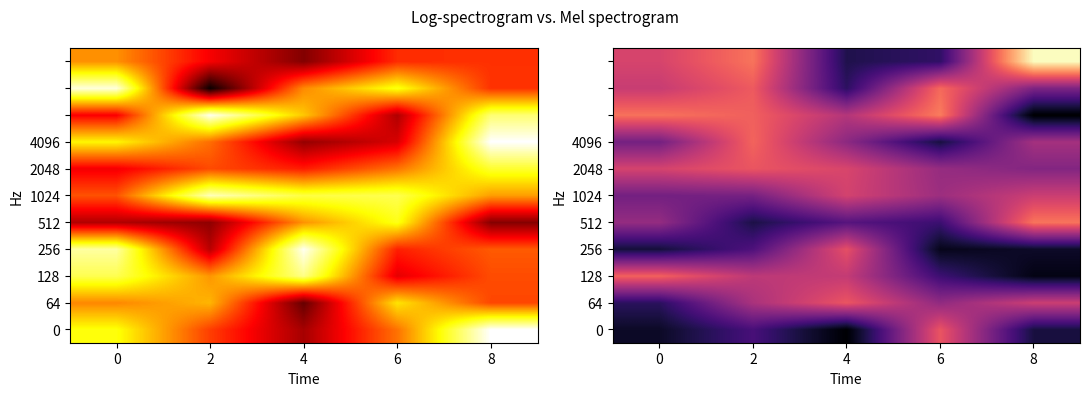

Which label corresponds to the smallest value in the chart?

8